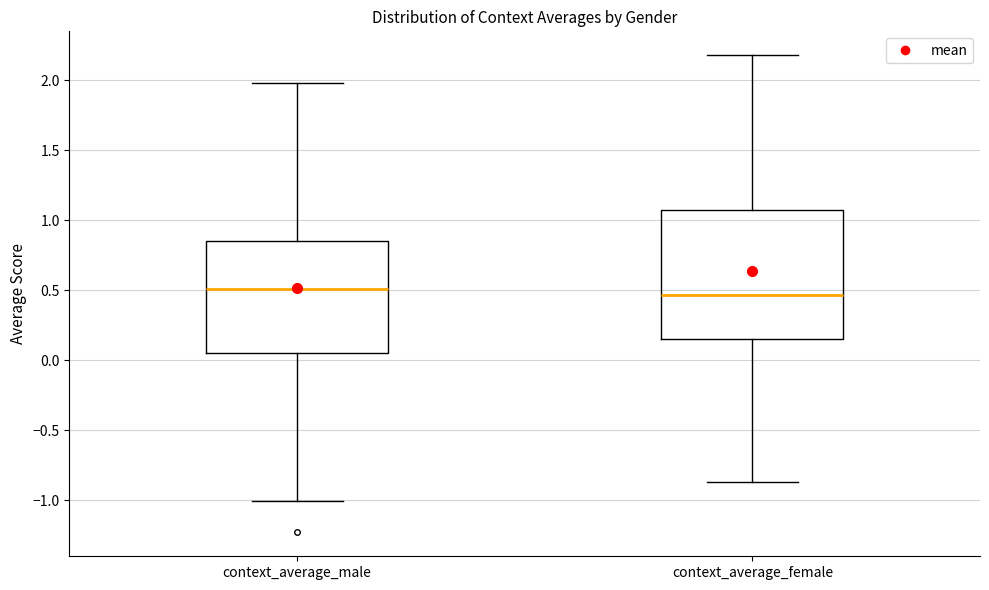

Reading left to right, read every box against the y-axis: the position of its median line, the range the box covers, and the ends of its whiskers. The values are not printed on the chart, so give them approximately, as read against the axis.

context_average_male: median 0.50, box 0.05 to 0.85, whiskers -1.00 to 2.00
context_average_female: median 0.45, box 0.15 to 1.10, whiskers -0.85 to 2.20